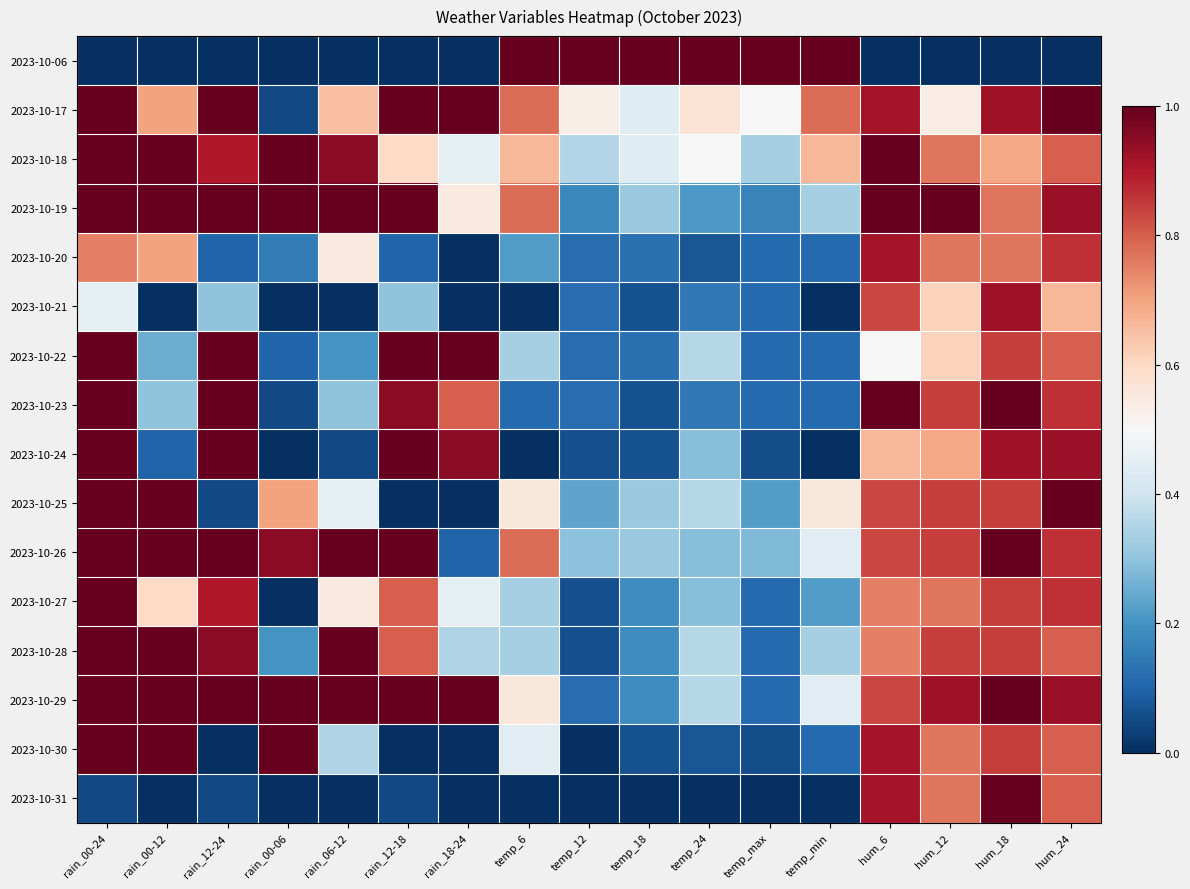

How many distinct data groups are displayed?

16